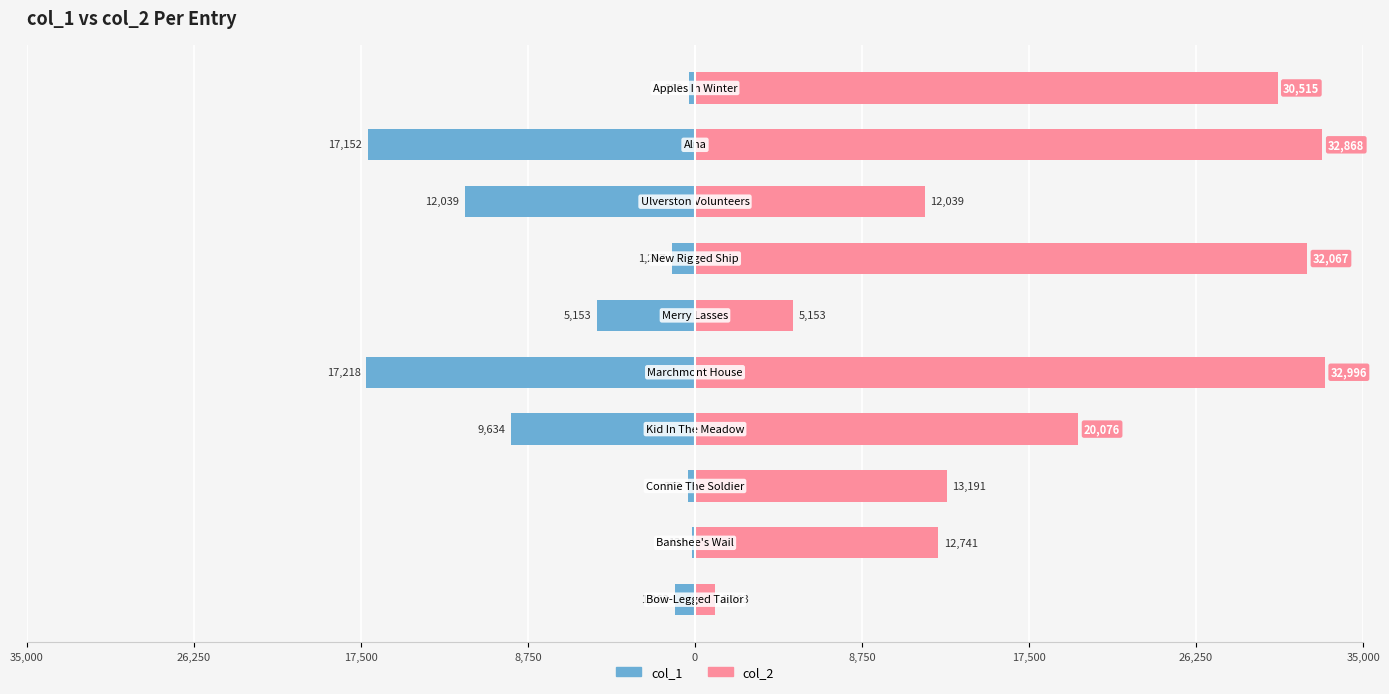

What are all the series names shown in the legend?

col_1, col_2